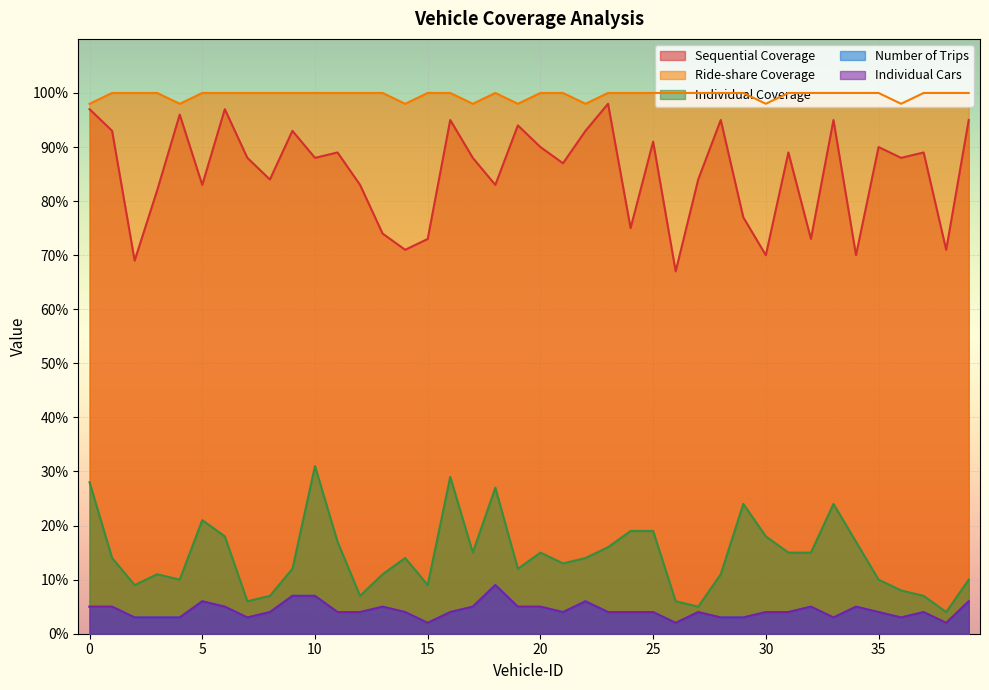

What is the difference between the second highest and minimum values in the Sequential Coverage series?

30